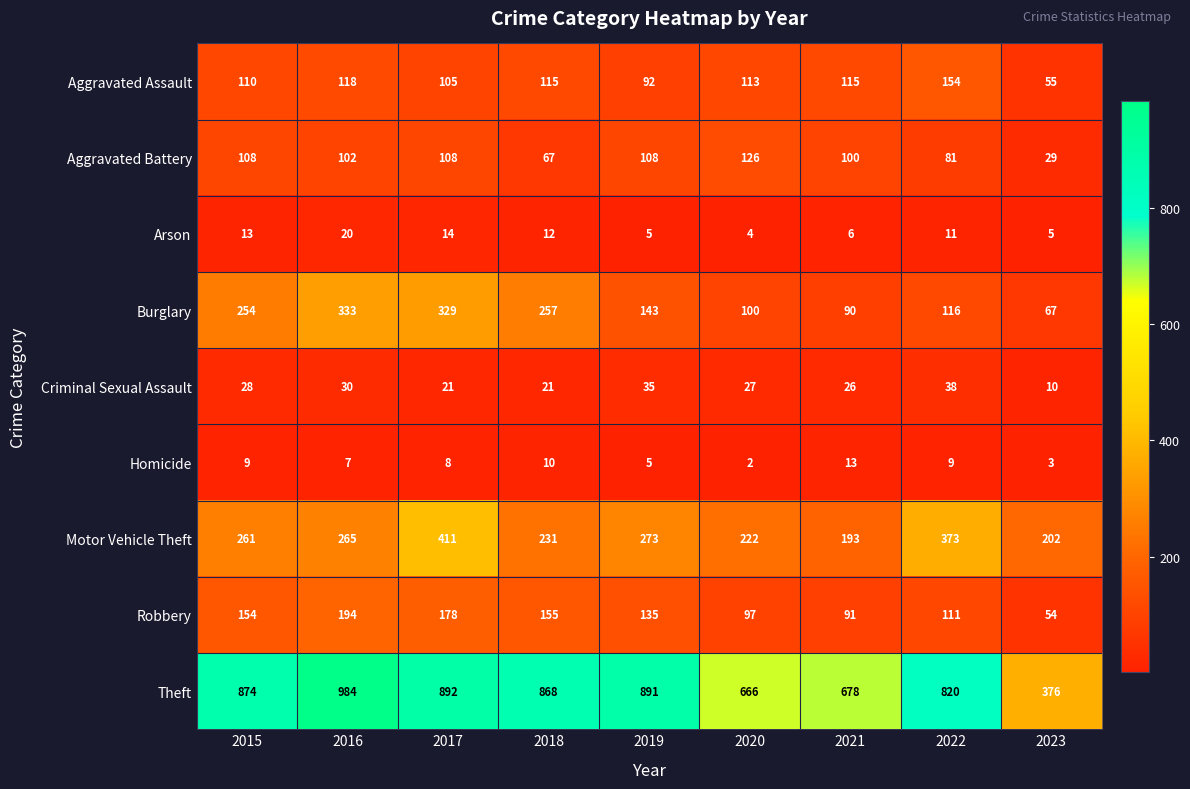

At which label does Burglary first exceed 143?

2015